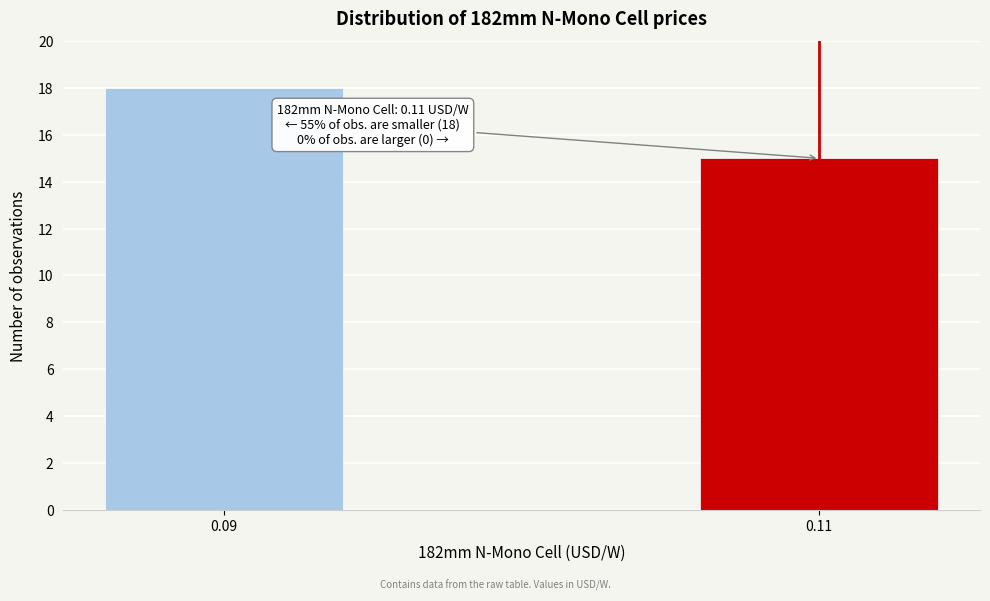

Reading right to left, extract all data points from this chart.

0.11=15	0.09=18